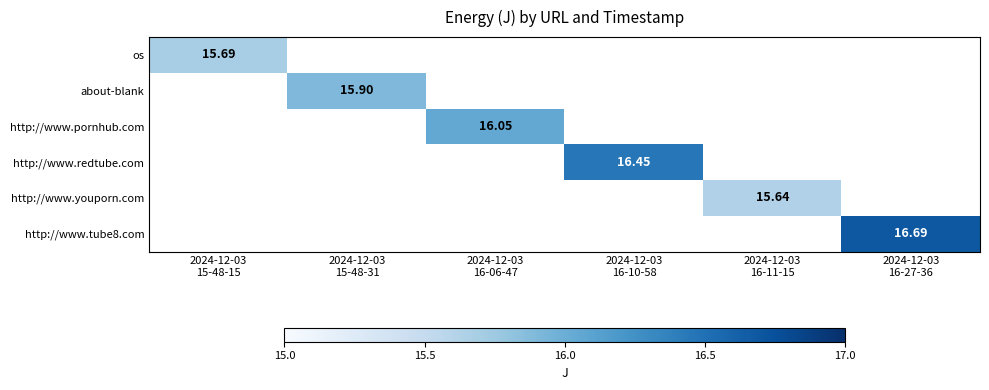

Between 2024-12-03
15-48-15 and 2024-12-03
16-06-47, which is larger?

2024-12-03
16-06-47